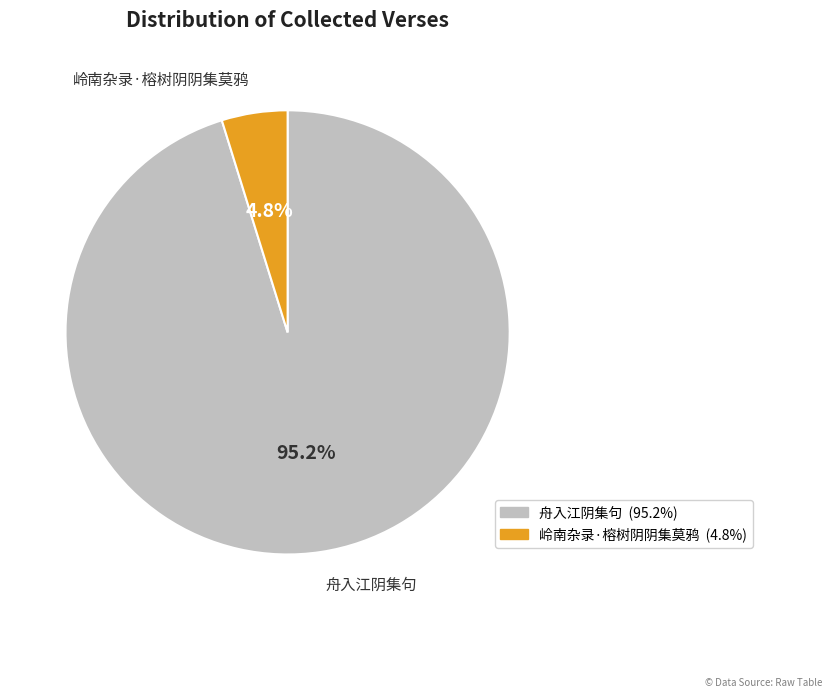

The 岭南杂录·榕树阴阴集莫鸦 slice represents 5% of the pie. True or false?

True